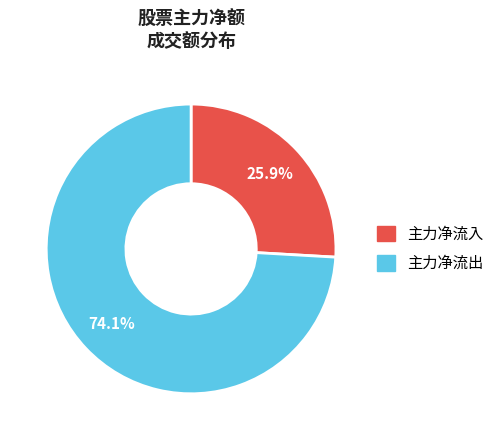

Does any single category account for the majority?

Yes